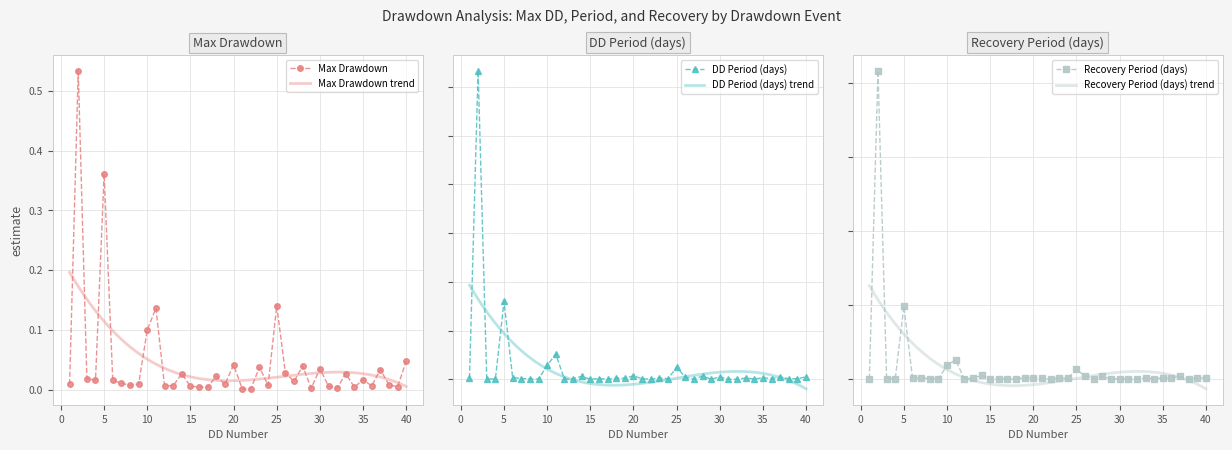

What is the value of the DD_recovery_period point at the 7th from the left?

4.0